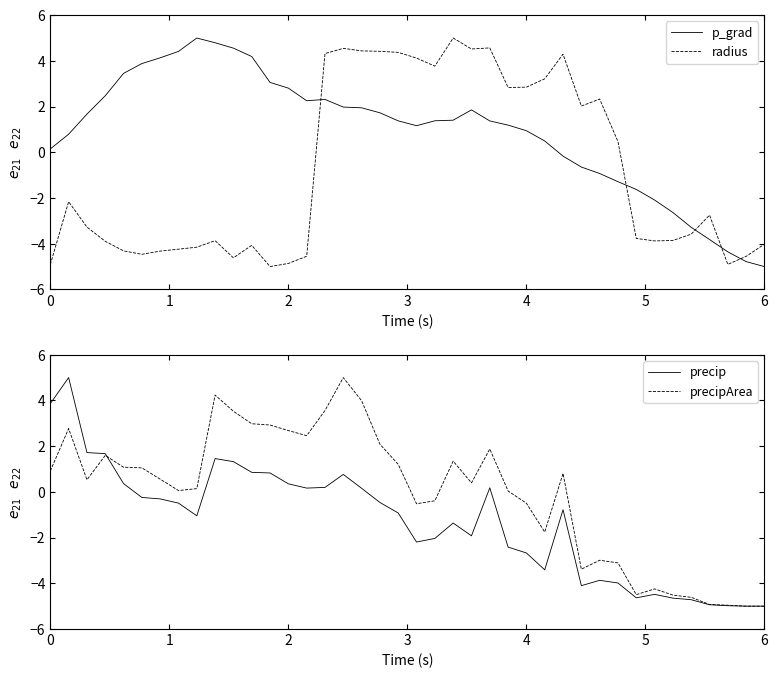

What is the minimum value for p_grad?

-5.0